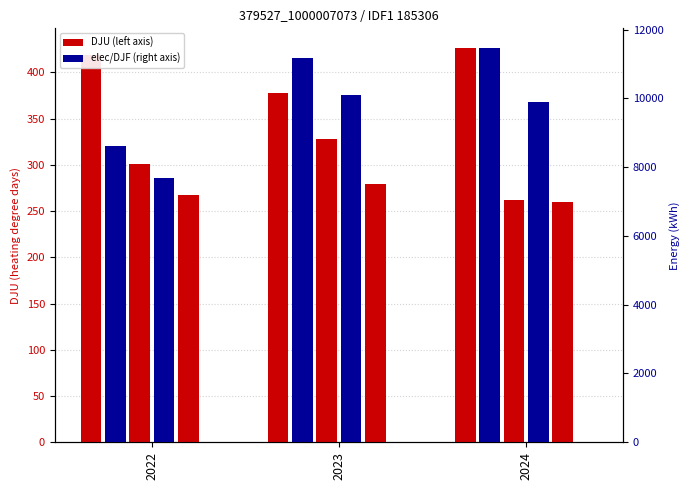

What is the difference between the 01_DJU values at 2022 and 2023?

40.7